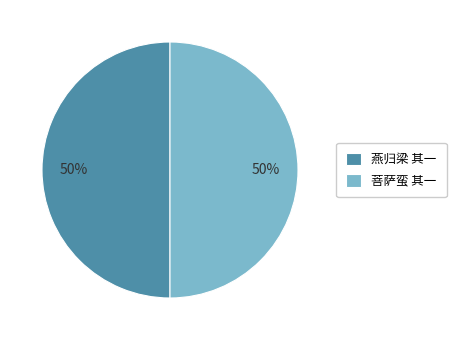

What is the ratio of the value at 菩萨蛮 其一 to the value at 燕归梁 其一?

1.0